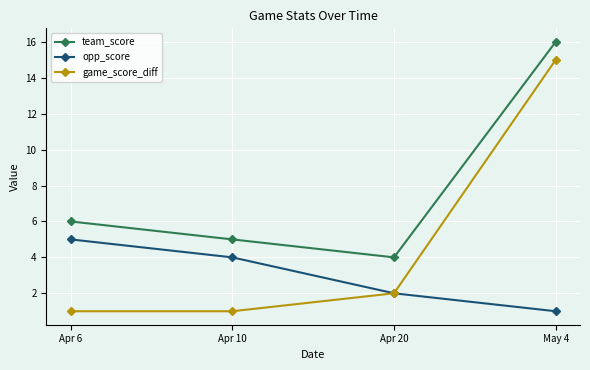

Is it true that team_score equals 10 at Apr 6?

False